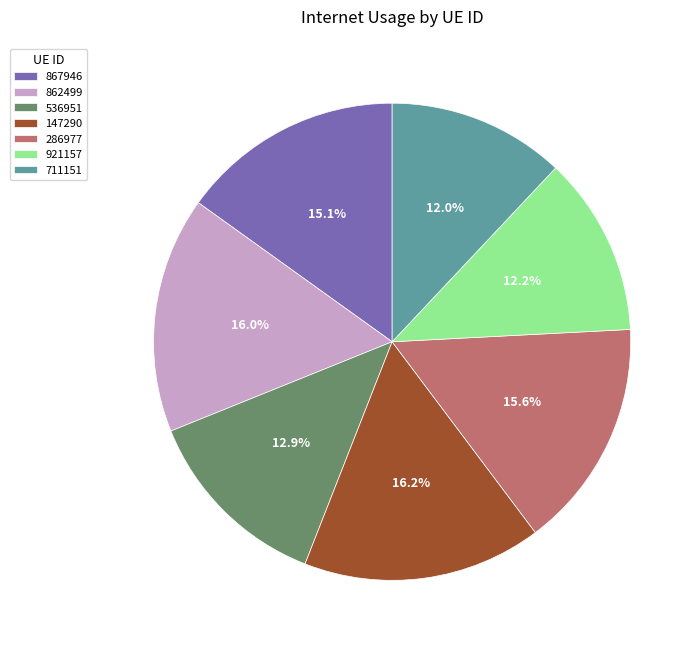

Is it true that 536951 is 4% of the pie?

False